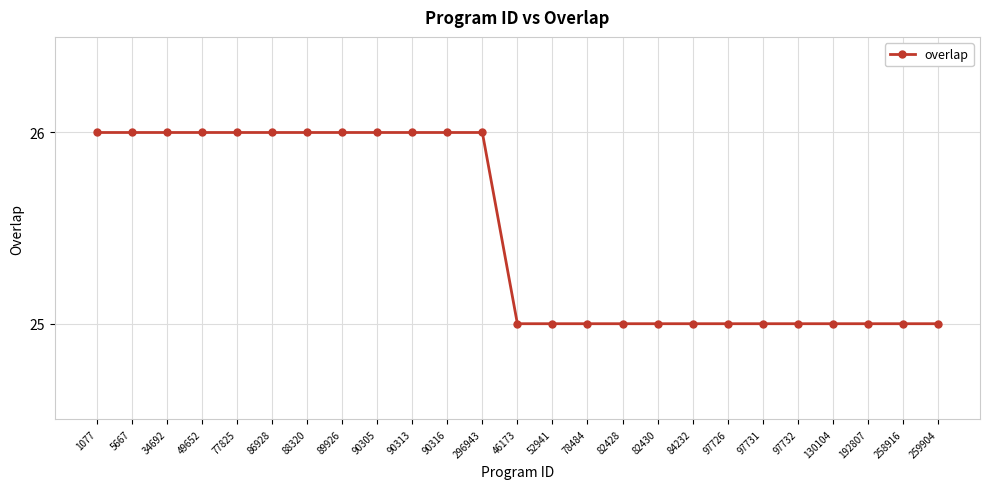

What is the difference between the second highest and second lowest values?

1